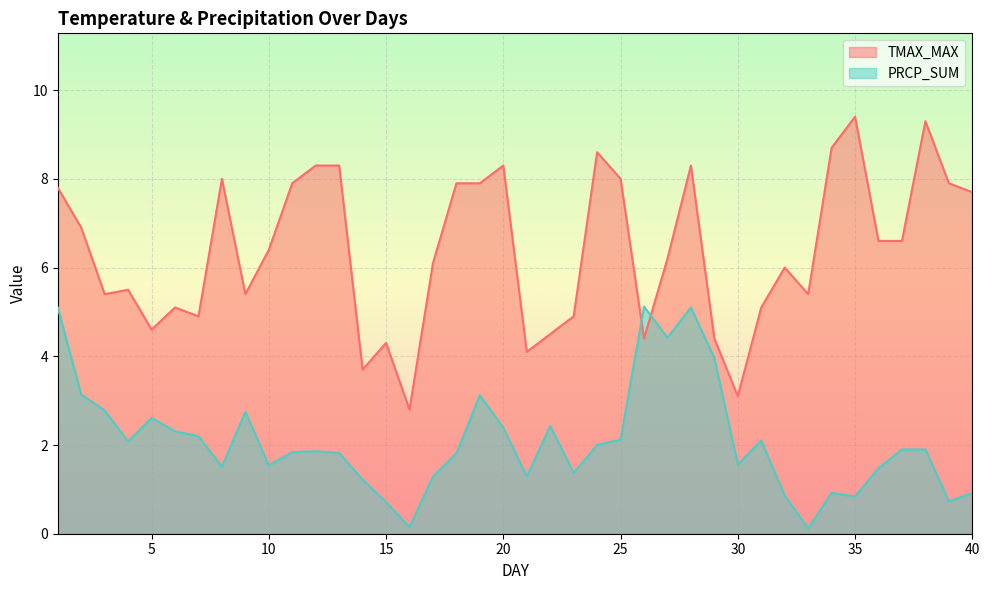

Reading right to left, extract all data points from this chart.

TMAX_MAX: 40=7.7	39=7.9	38=9.3	37=6.6	36=6.6	35=9.4	34=8.7	33=5.4	32=6.0	31=5.1	30=3.1	29=4.4	28=8.3	27=6.2	26=4.4	25=8.0	24=8.6	23=4.9	22=4.5	21=4.1	20=8.3	19=7.9	18=7.9	17=6.1	16=2.8	15=4.3	14=3.7	13=8.3	12=8.3	11=7.9	10=6.4	9=5.4	8=8.0	7=4.9	6=5.1	5=4.6	4=5.5	3=5.4	2=6.9	1=7.8
PRCP_SUM: 40=0.9	39=0.7	38=1.9	37=1.9	36=1.5	35=0.8	34=0.9	33=0.1	32=0.9	31=2.1	30=1.6	29=4.0	28=5.1	27=4.4	26=5.1	25=2.1	24=2.0	23=1.4	22=2.4	21=1.3	20=2.4	19=3.1	18=1.8	17=1.3	16=0.1	15=0.7	14=1.2	13=1.8	12=1.9	11=1.8	10=1.5	9=2.8	8=1.5	7=2.2	6=2.3	5=2.6	4=2.1	3=2.8	2=3.1	1=5.1